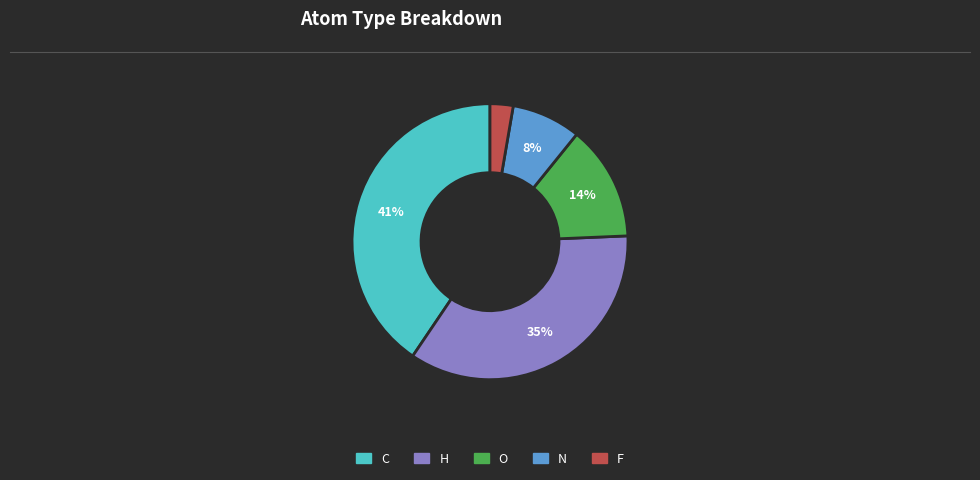

What percentage is the C slice, to the nearest percent?

41%